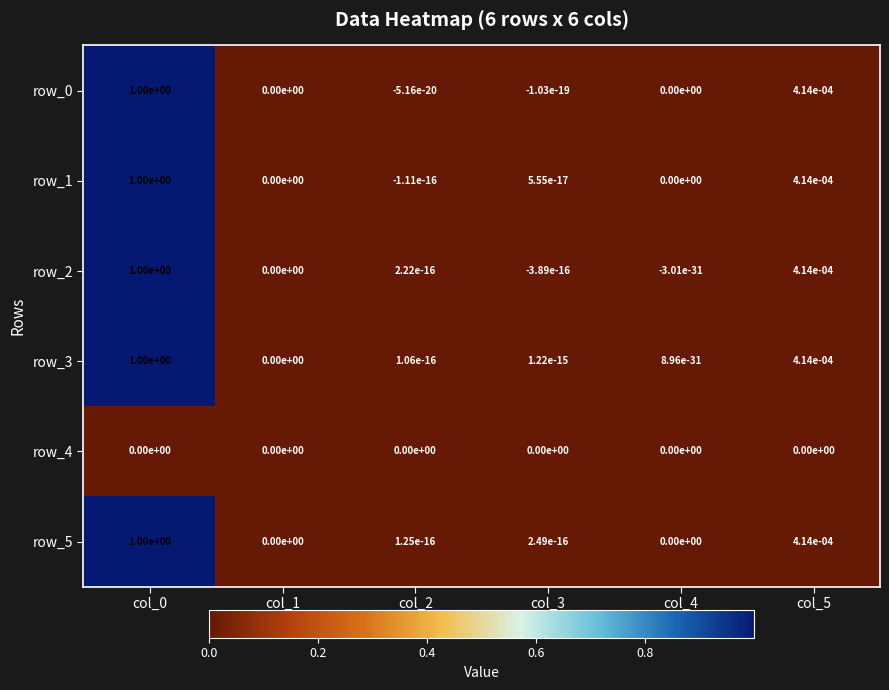

Is the value of row_2 at col_3 greater than the value of row_1 at col_5?

No